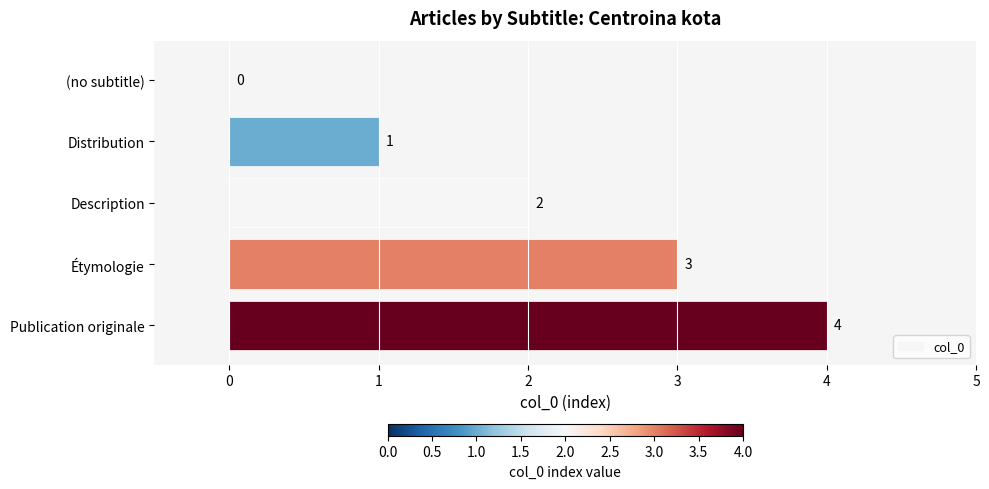

Is it true that the value at Publication originale is 2?

False